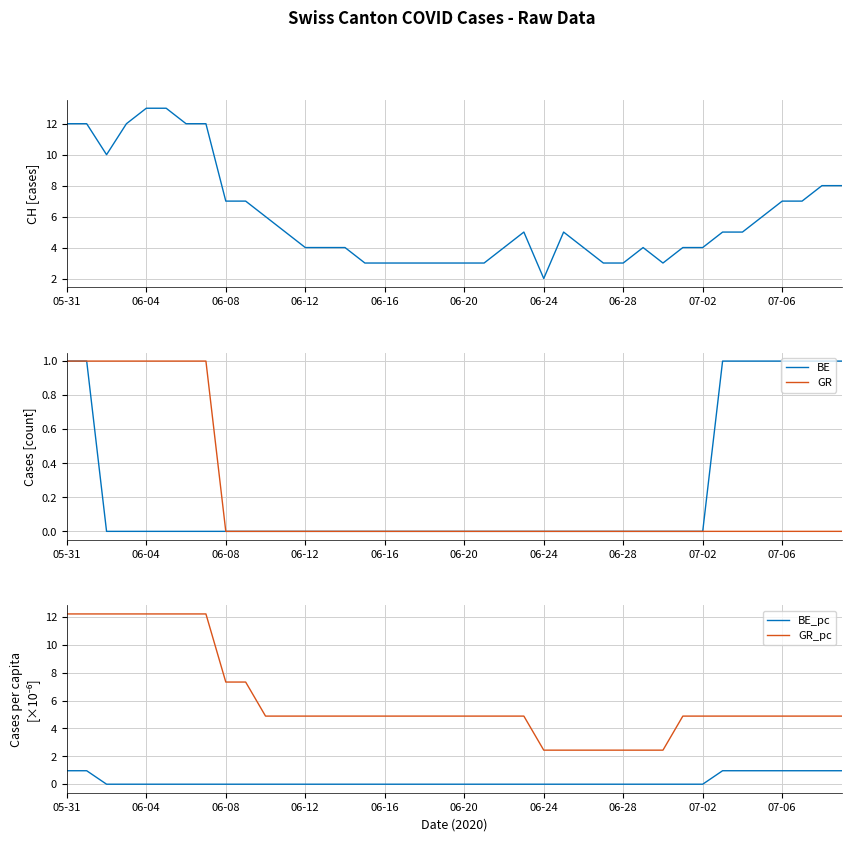

What is the sum of all BE_pc values?

8.7